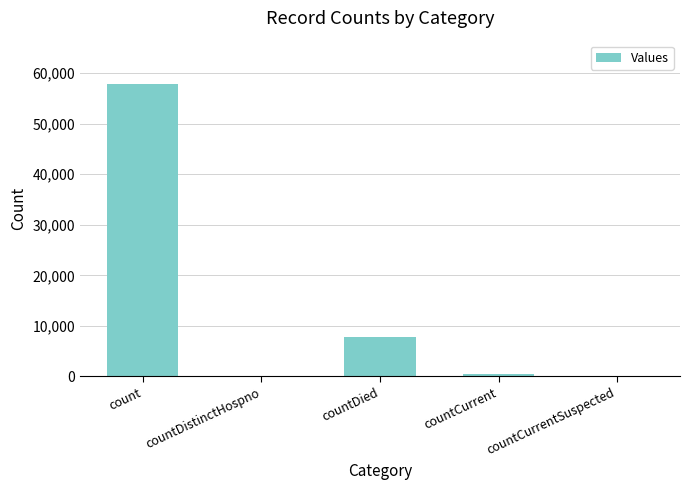

What is the average value?

13194